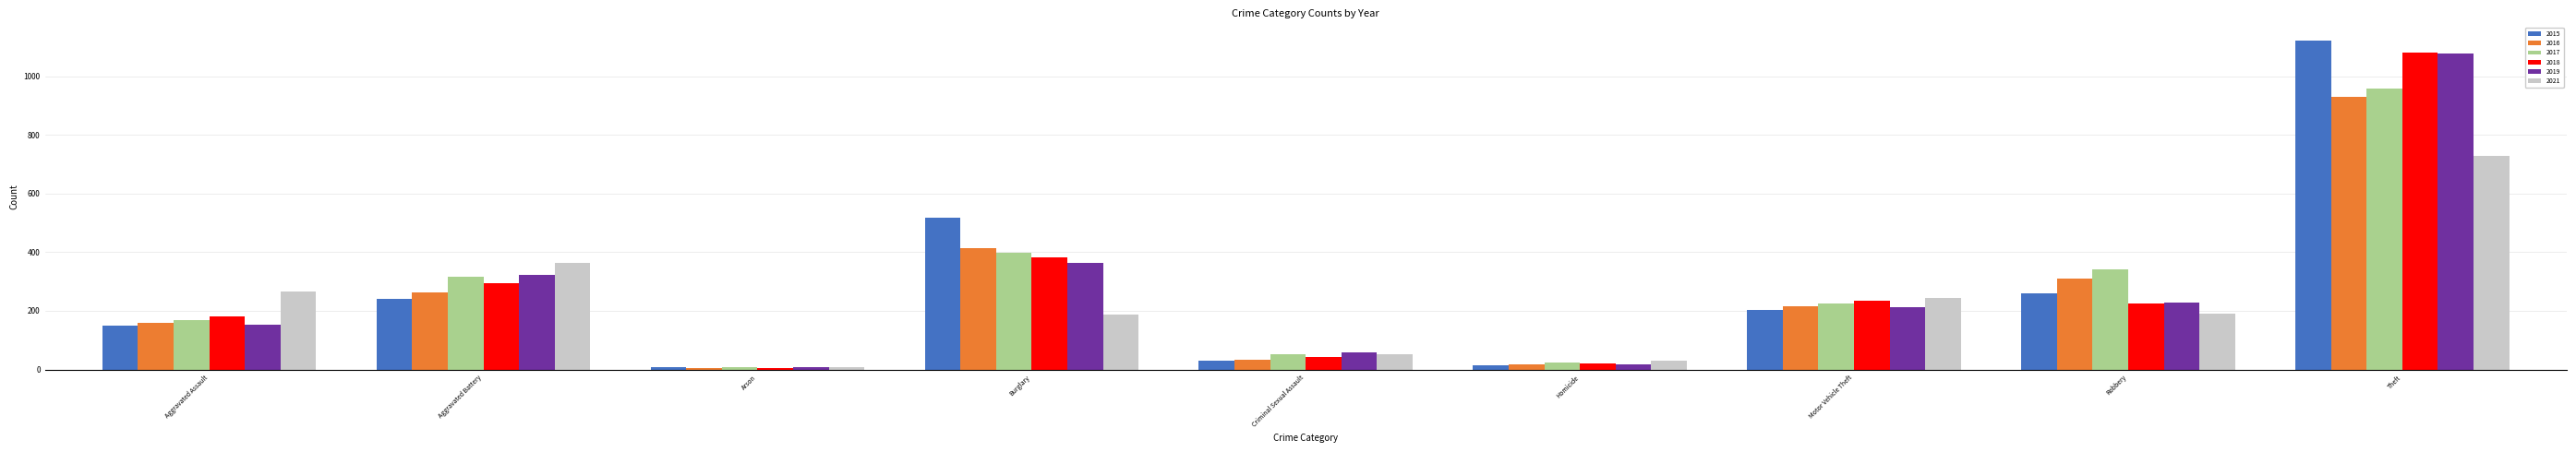

How many groups of bars are there?

9